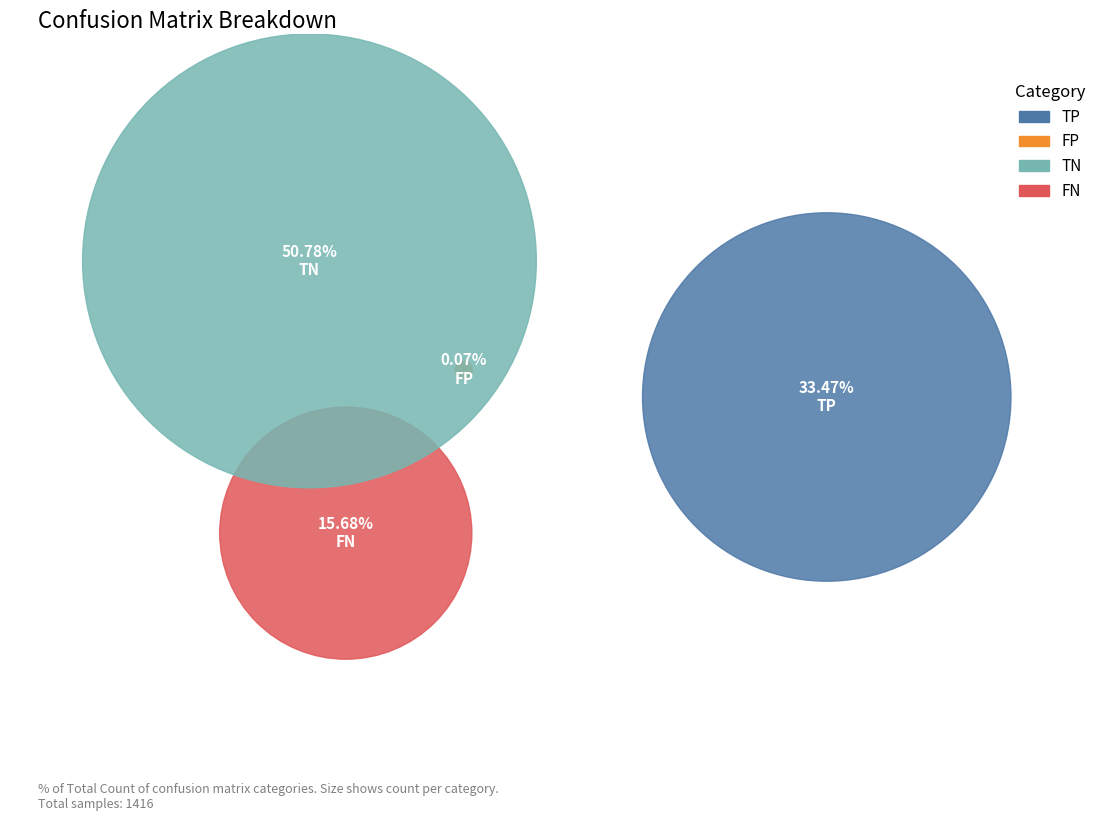

Does FP account for over 50% of the chart?

No